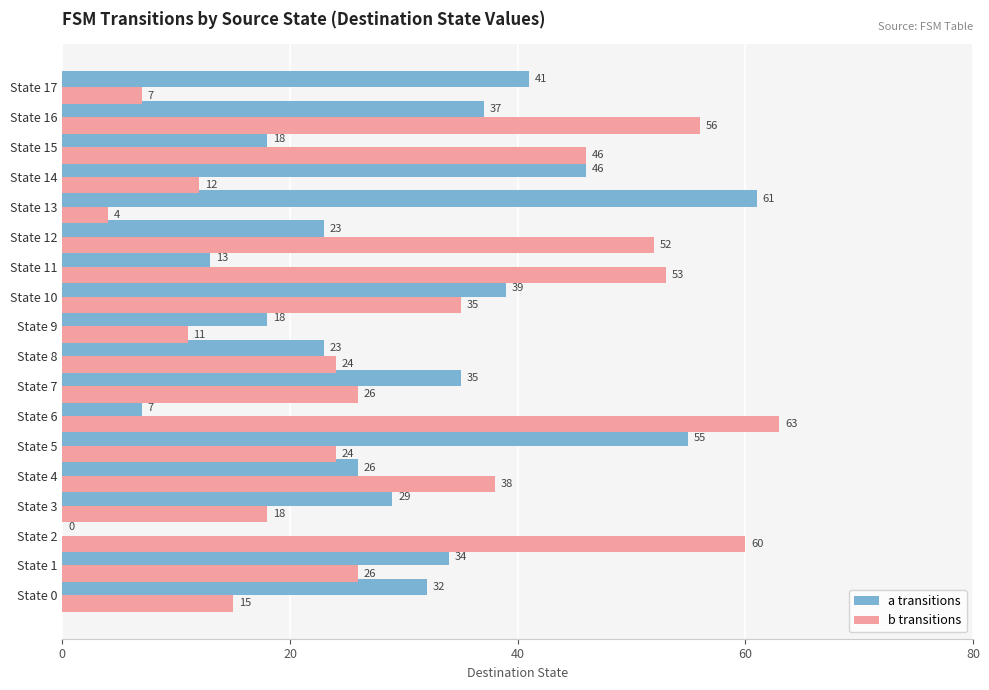

Where is b transitions nearest to the value 33?

State 10